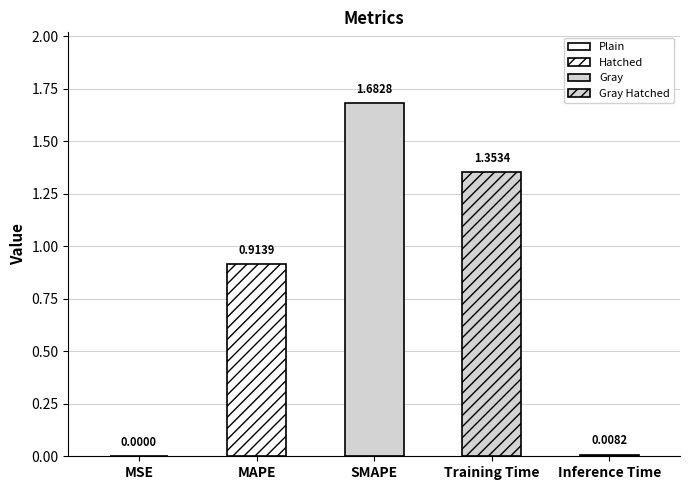

The value at Training Time is 0.4. True or false?

False